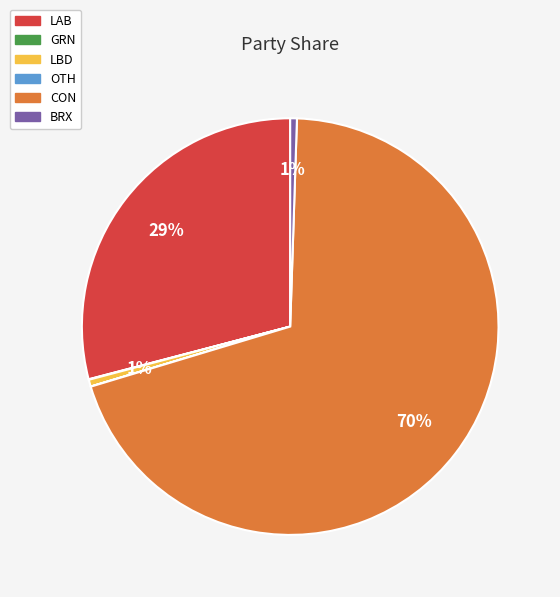

What is the majority slice?

CON